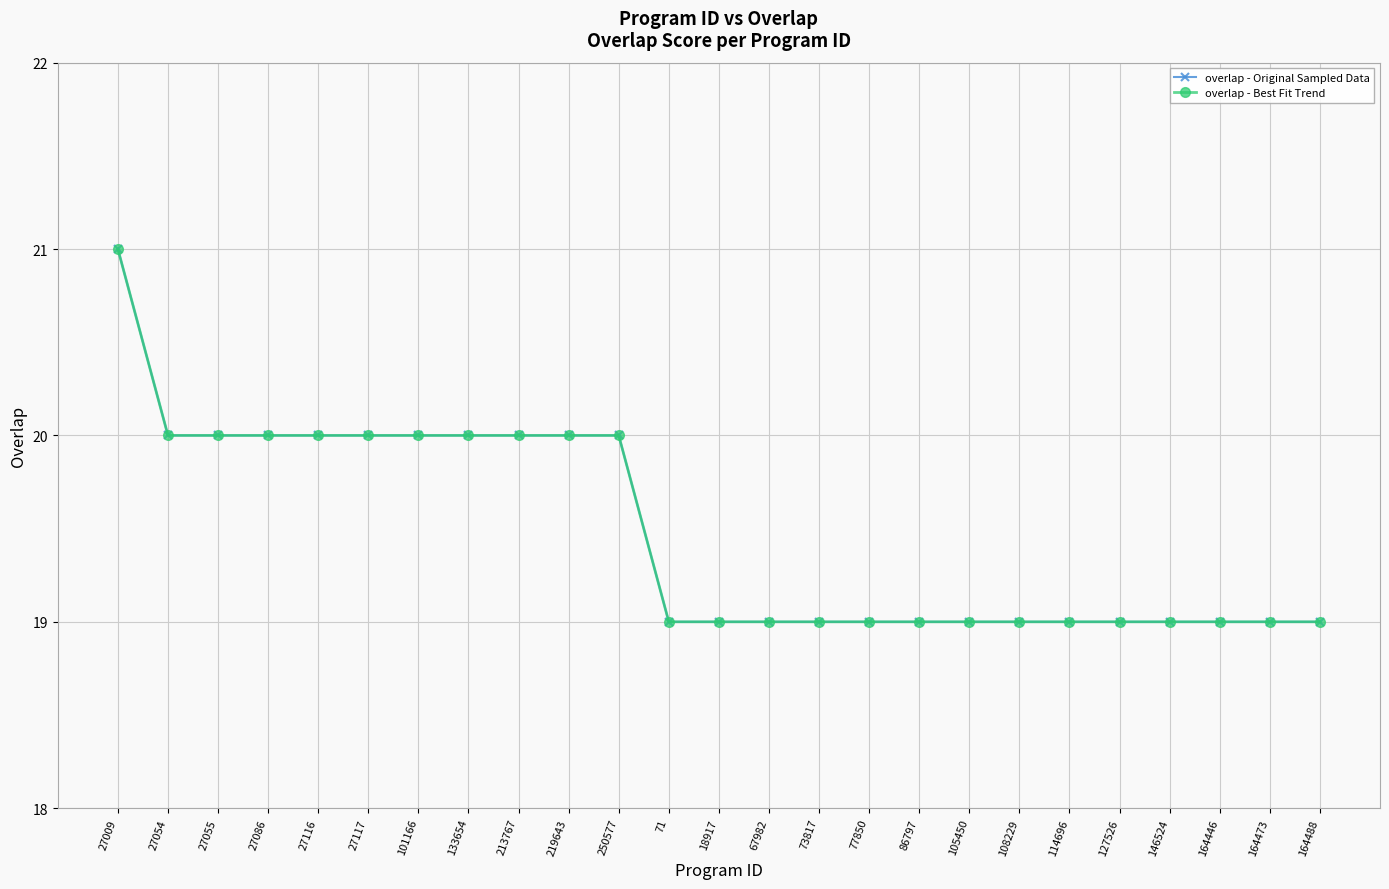

What is the approximate value of overlap - Original Sampled Data at 127526?

19